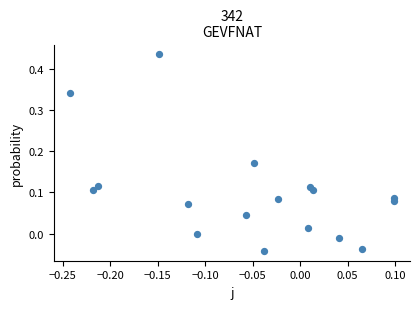

What is the range of Y values (max minus min)?

0.5